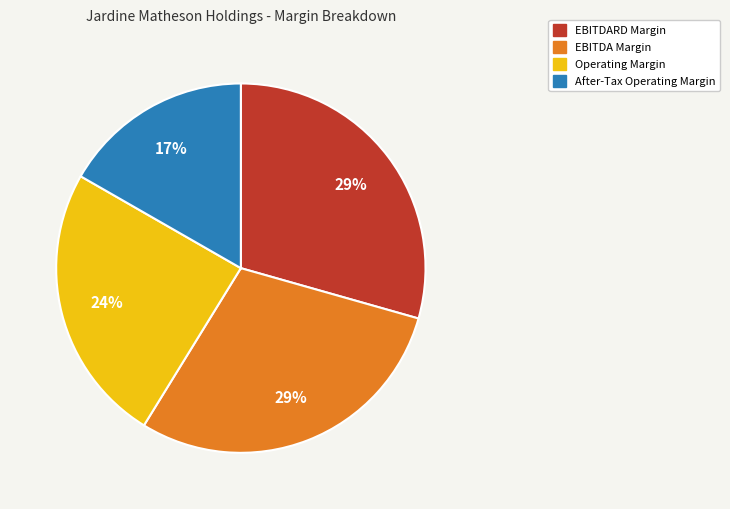

Combined, do EBITDARD Margin and After-Tax Operating Margin account for over 50%?

No